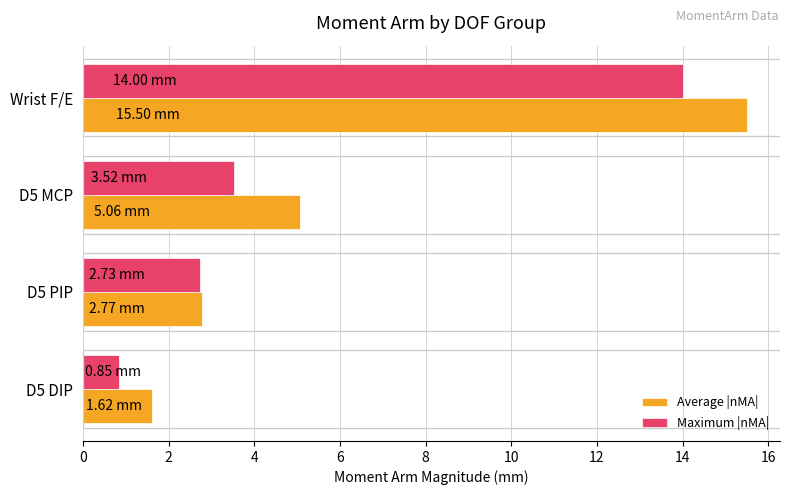

Which category has the lowest value in the Maximum |nMA| series?

D5 DIP